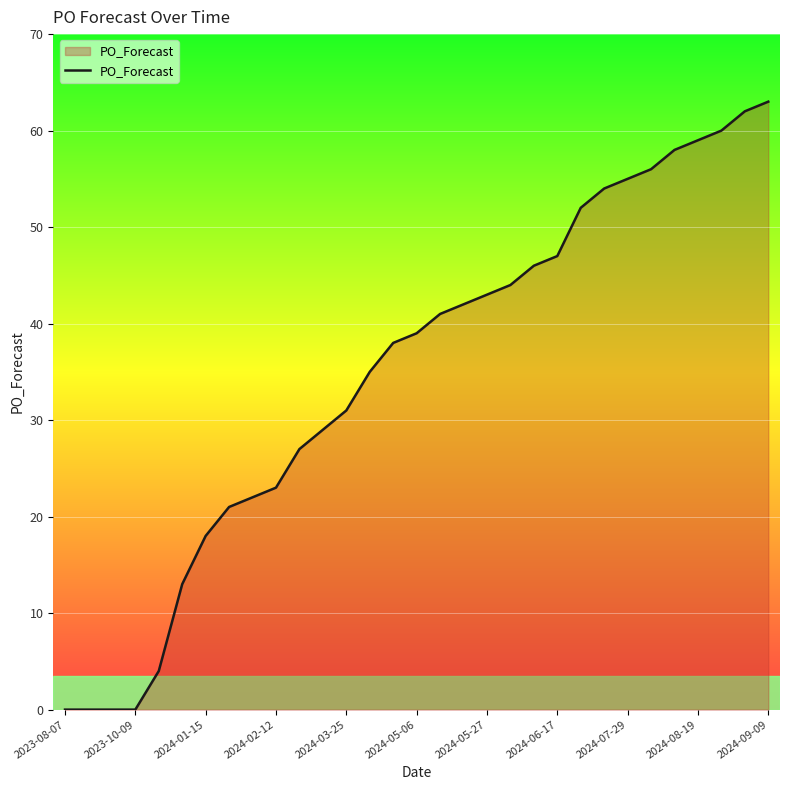

What is the greatest value displayed?

63